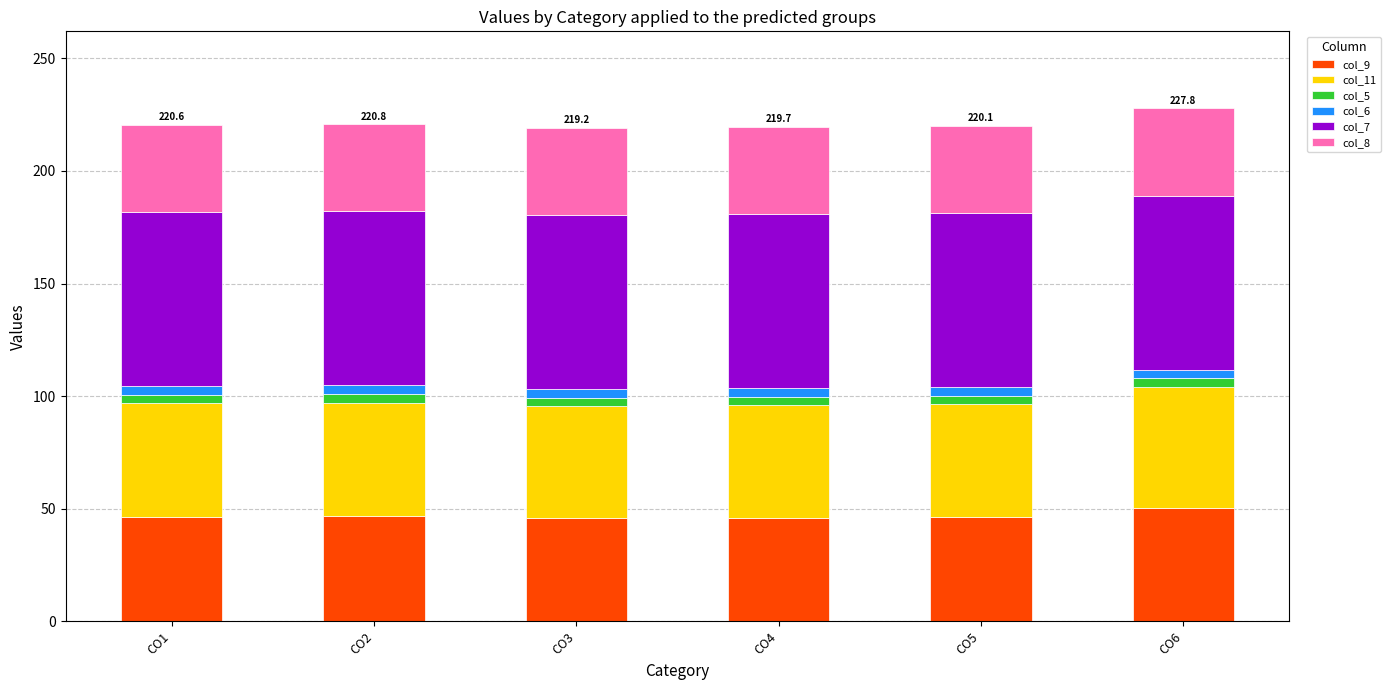

What is the minimum value for col_9?

45.8